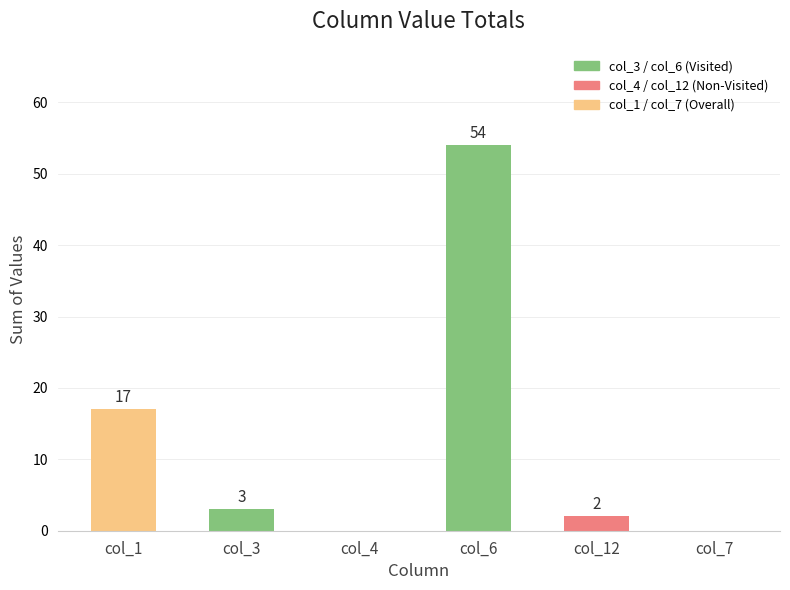

Reading left to right, list all the values displayed in this chart.

col_1=17	col_3=3	col_4=0	col_6=54	col_12=2	col_7=0